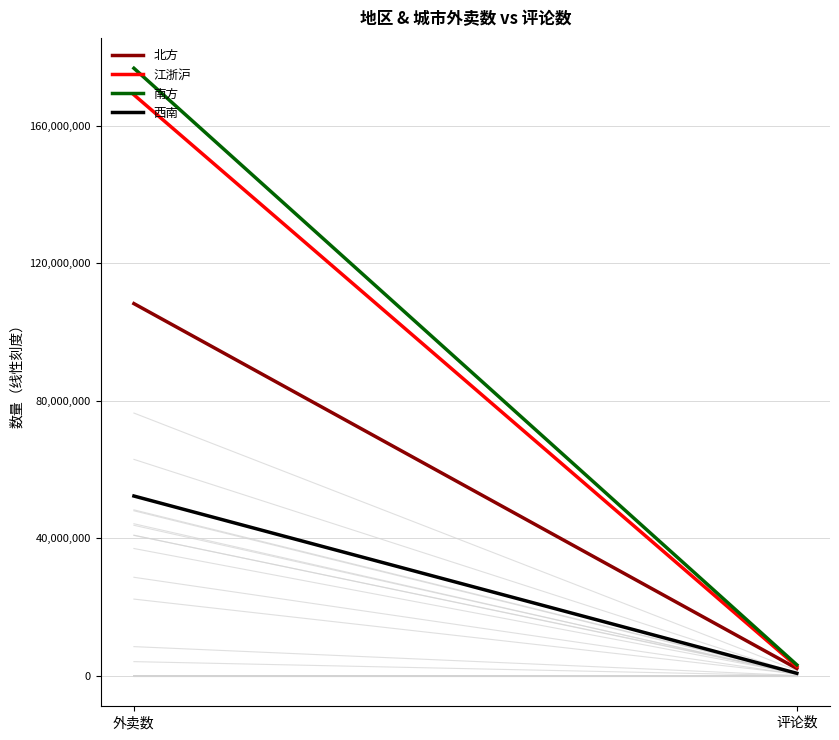

What position from the right is 评论数?

1